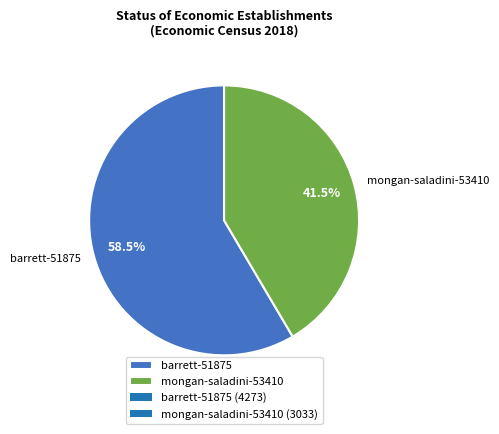

Between mongan-saladini-53410 and barrett-51875, which is larger?

barrett-51875